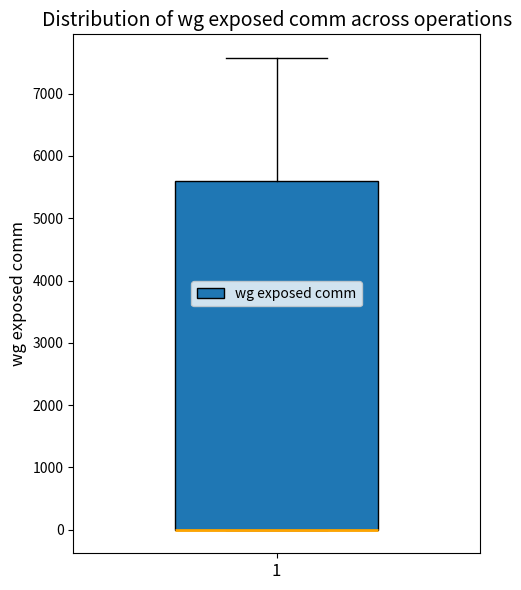

Read this box plot against the y-axis: the position of the median line, the range covered by the box, and the ends of both whiskers. The values are not printed on the chart, so give them approximately, as read against the axis.

median 0 (drawn on the box's lower edge), box 0 to 5600, whiskers 0 to 7600